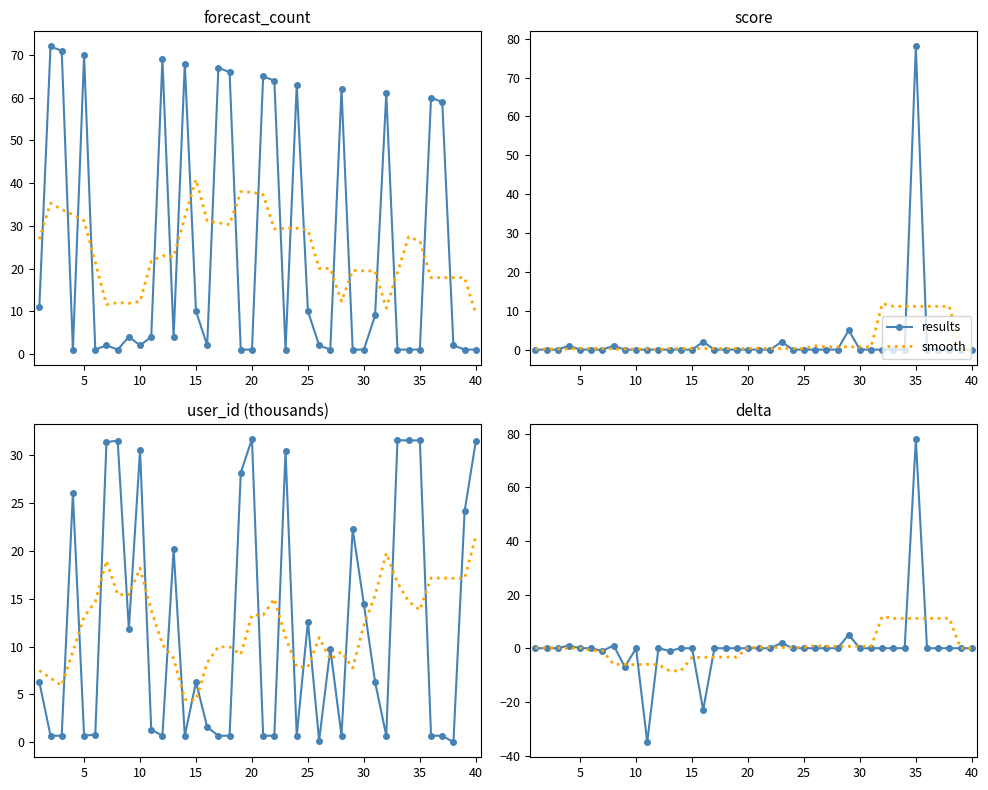

After their last crossing, which series has the higher values: results or smooth?

smooth